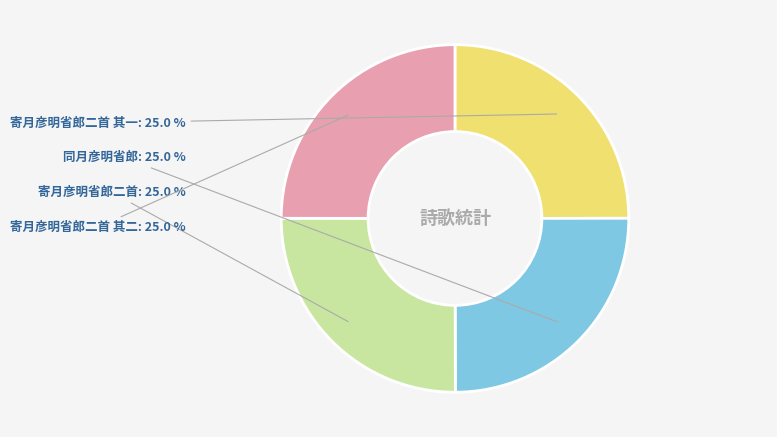

What percentage is NOT represented by 寄月彦明省郎二首 其一?

75.0%